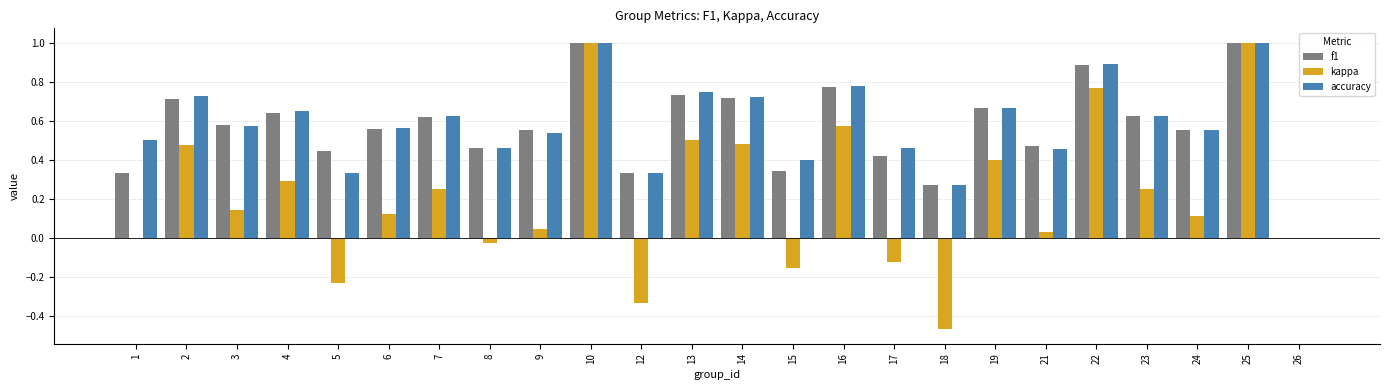

What is the highest value of the f1 series?

1.0